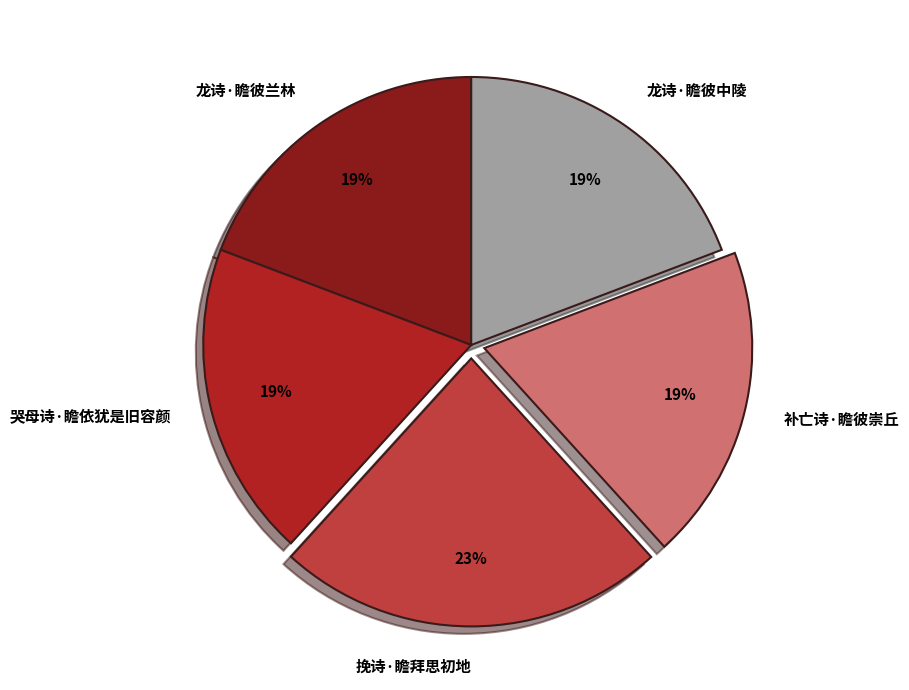

What is the ratio of the value at 龙诗·瞻彼兰林 to the value at 挽诗·瞻拜思初地?

0.8